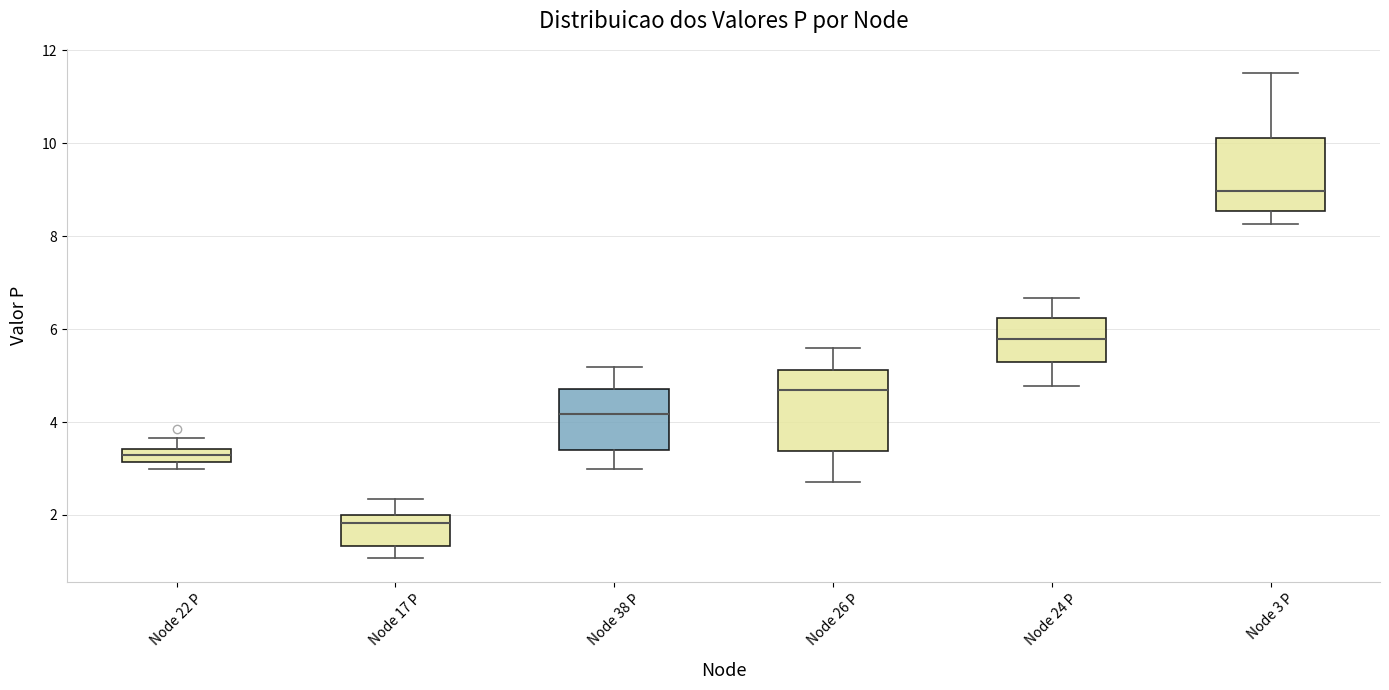

Where does the upper whisker of the box for Node 26 P end on the y-axis? The values are not printed on the chart, so give them approximately, as read against the axis.

5.6